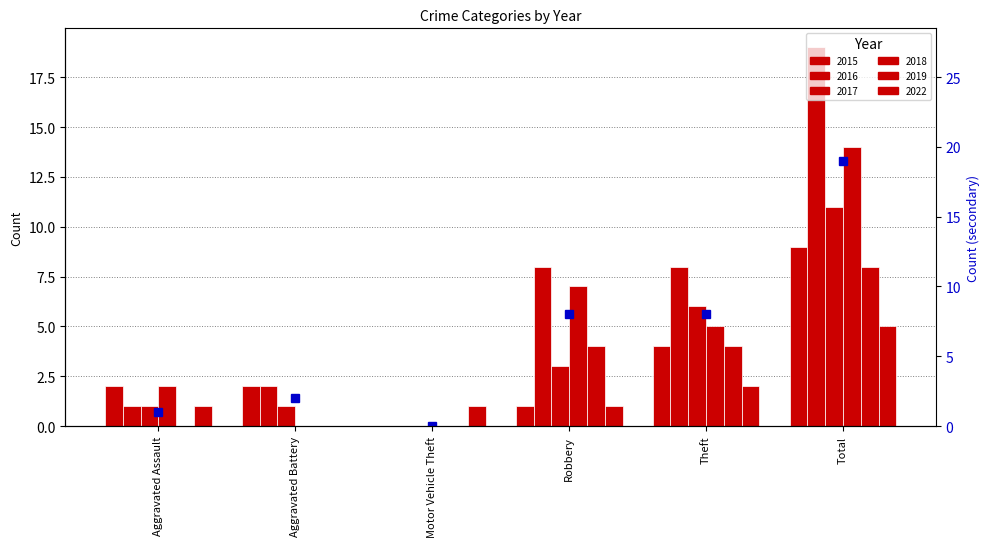

Reading left to right, transcribe all the data shown in this chart.

1	2	0	8	8	19